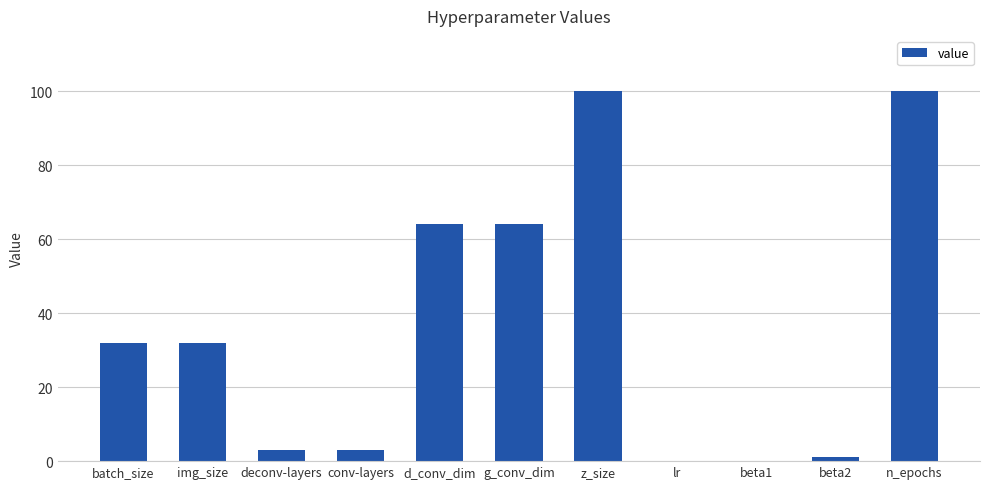

What is the change in value from d_conv_dim to beta2?

-63.0